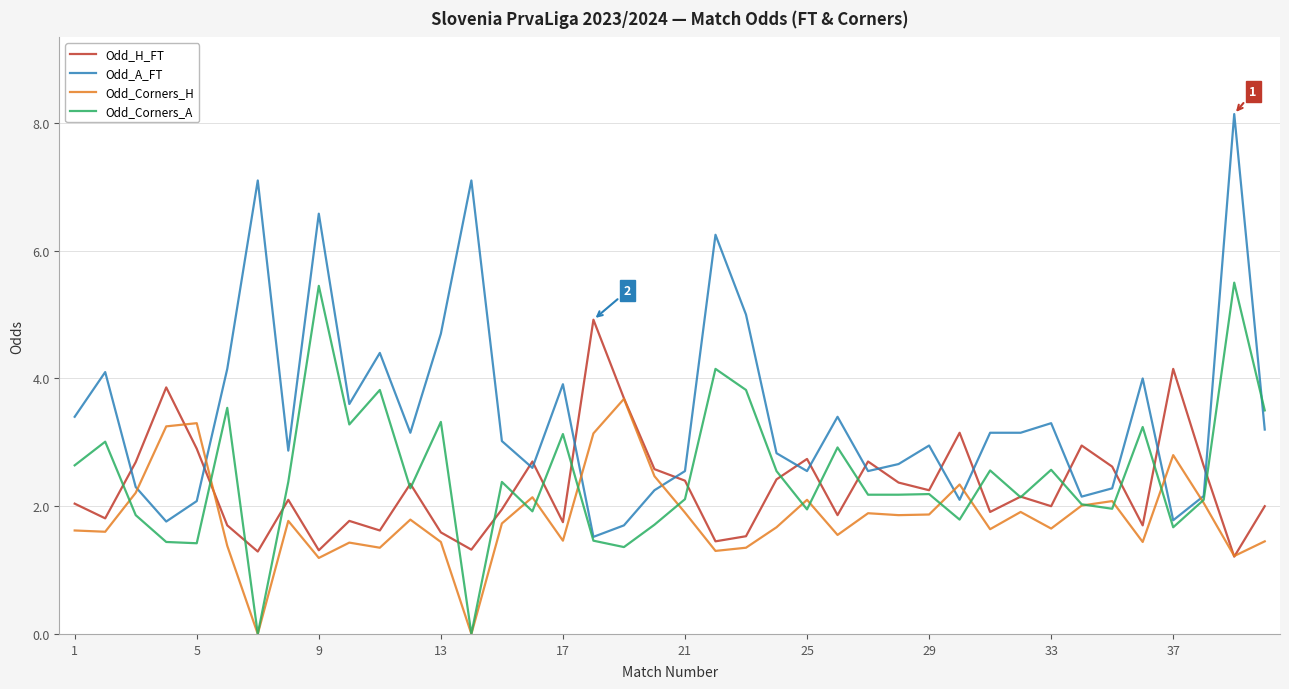

Which series has the largest range (max minus min)?

Odd_A_FT